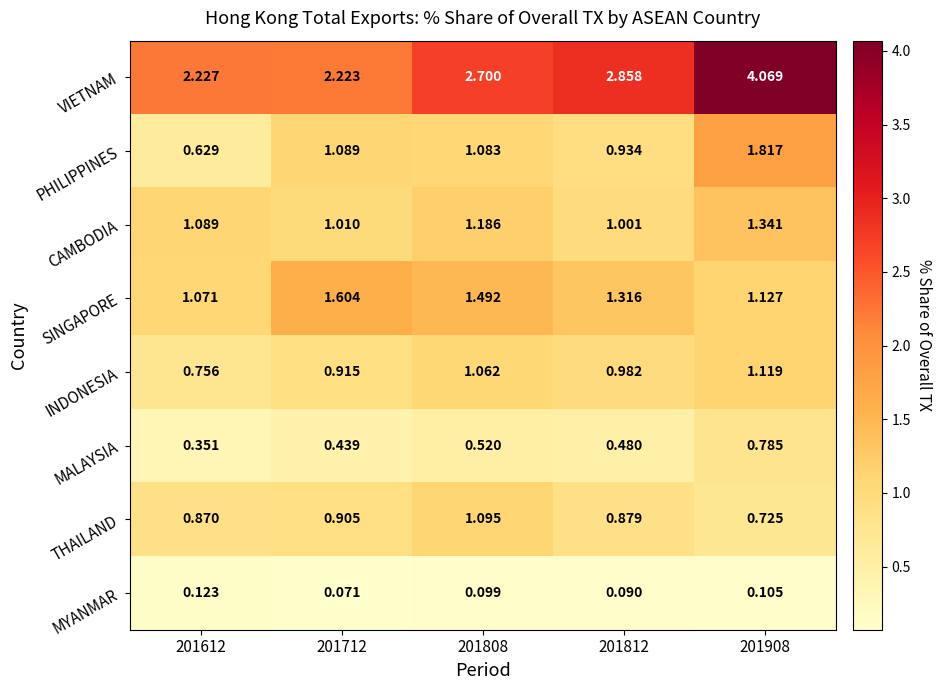

At how many categories does at least one series exceed 3?

1